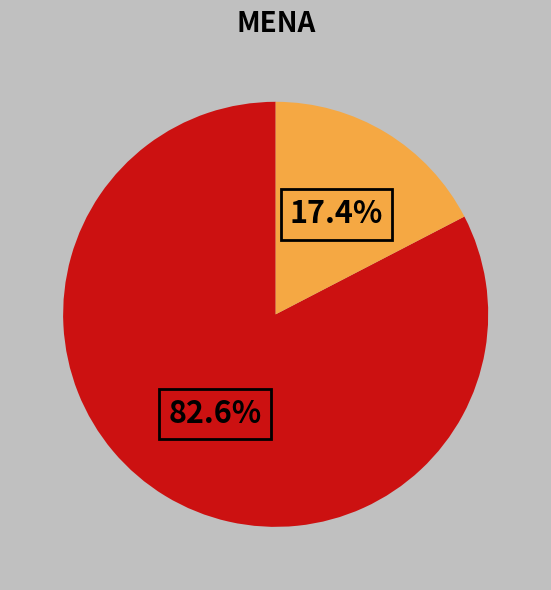

Does any single category account for the majority?

Yes